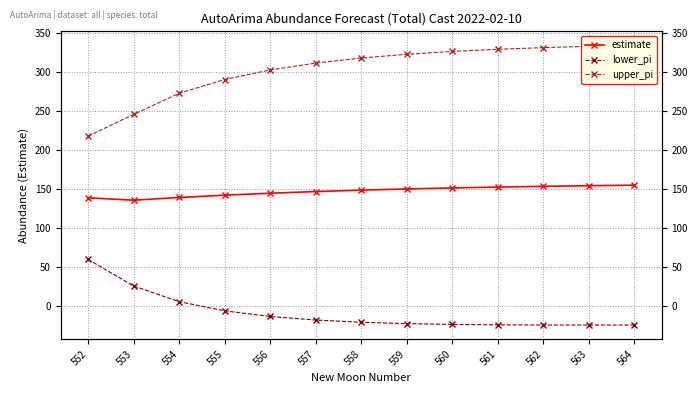

Rank the categories by upper_pi value from lowest to highest.

552, 553, 554, 555, 556, 557, 558, 559, 560, 561, 562, 563, 564